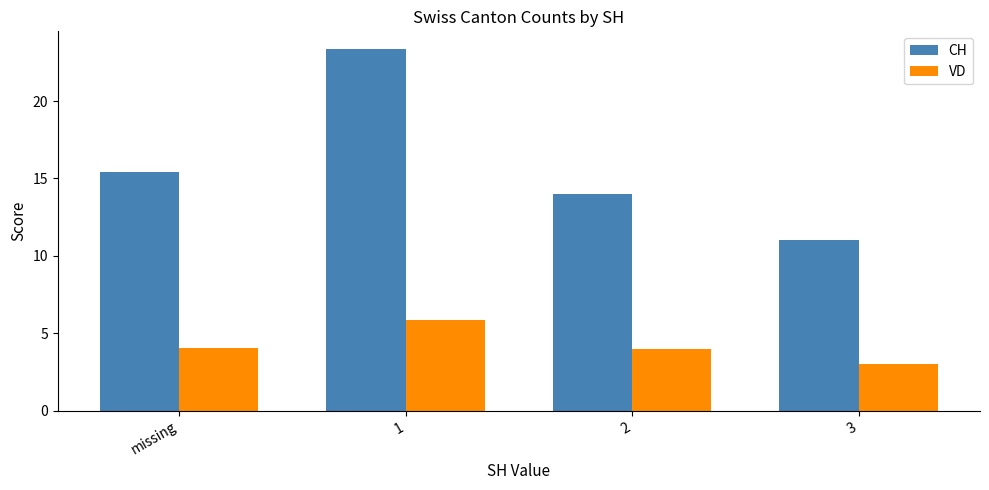

What is the total value across all series at 1?

29.2